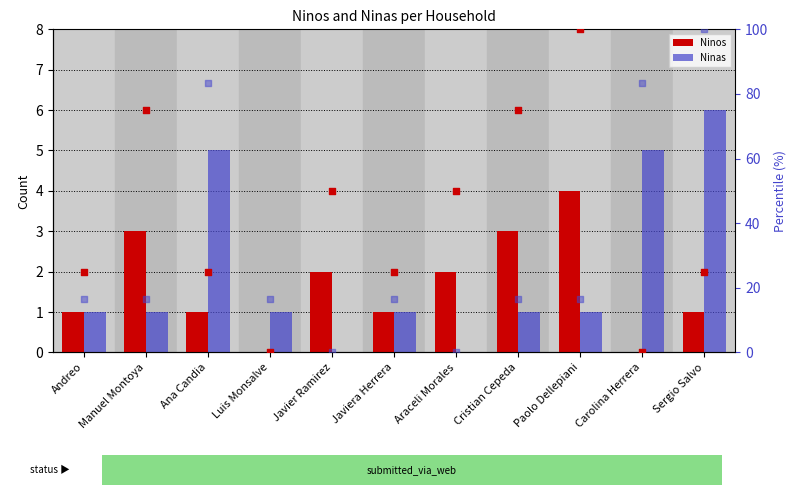

Which series reaches the minimum Y coordinate?

Ninos